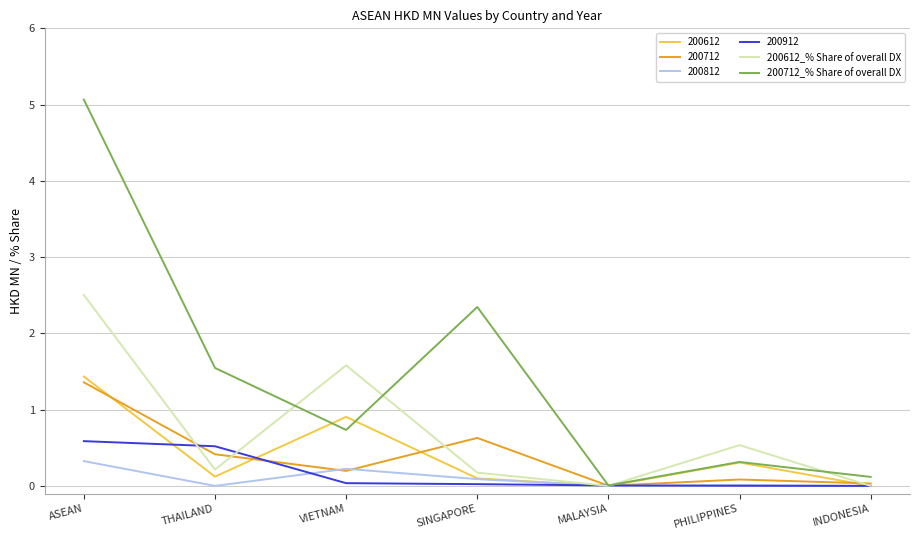

Read the 200912 value at ASEAN.

0.6